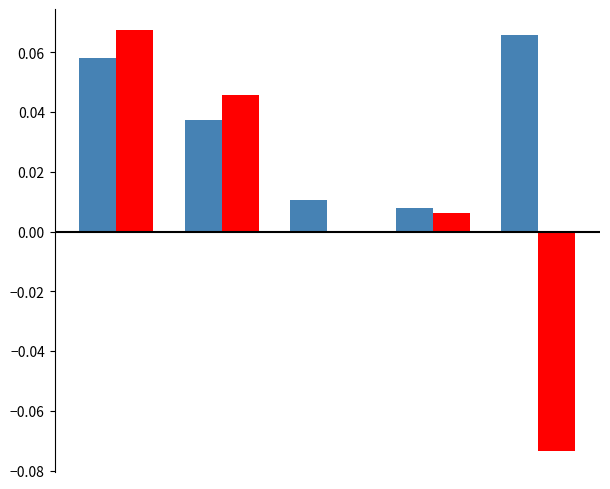

True or false: 2019-2020 avg has a value of 0.0 at 1.

False